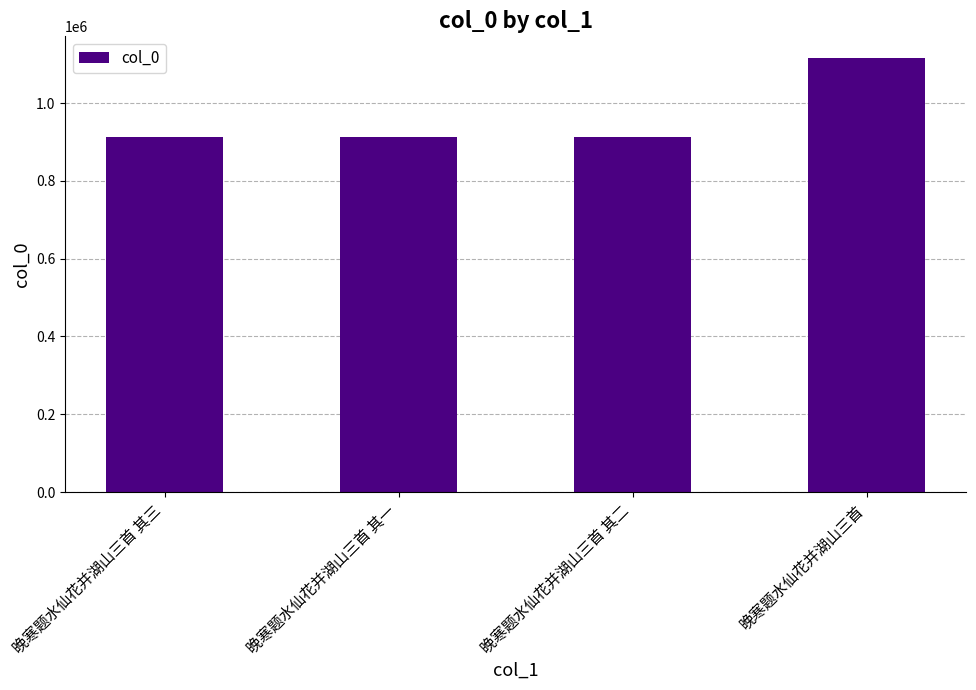

What is the sum of all values?

3856090